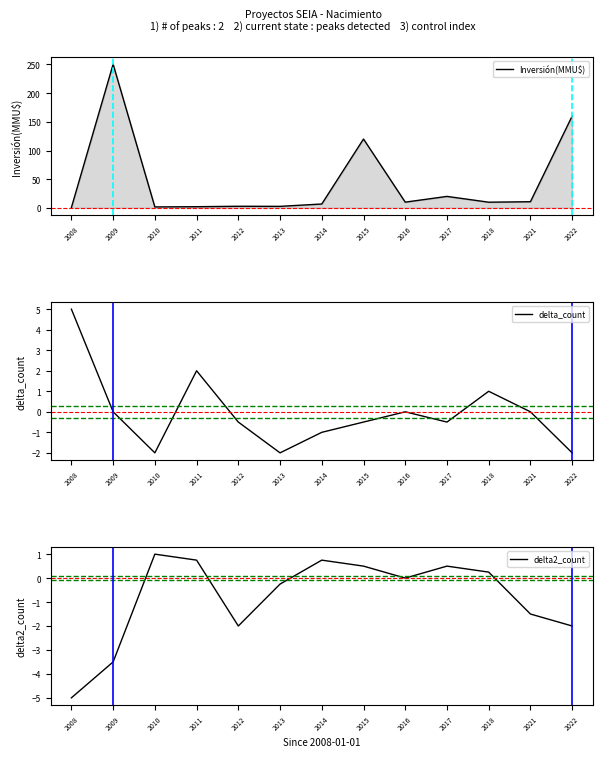

After their last crossing, which series has the higher values: delta_count or delta2_count?

delta_count